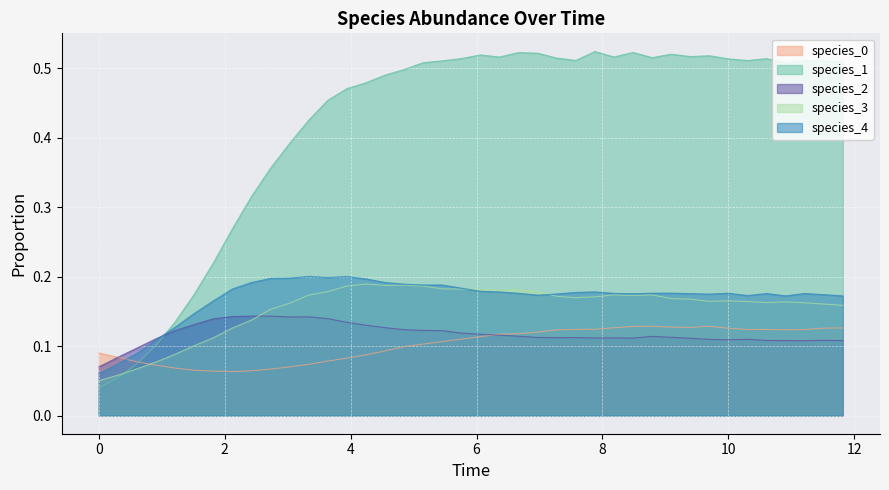

Is the value of species_2 at 17 greater than the value of species_4 at 30?

No